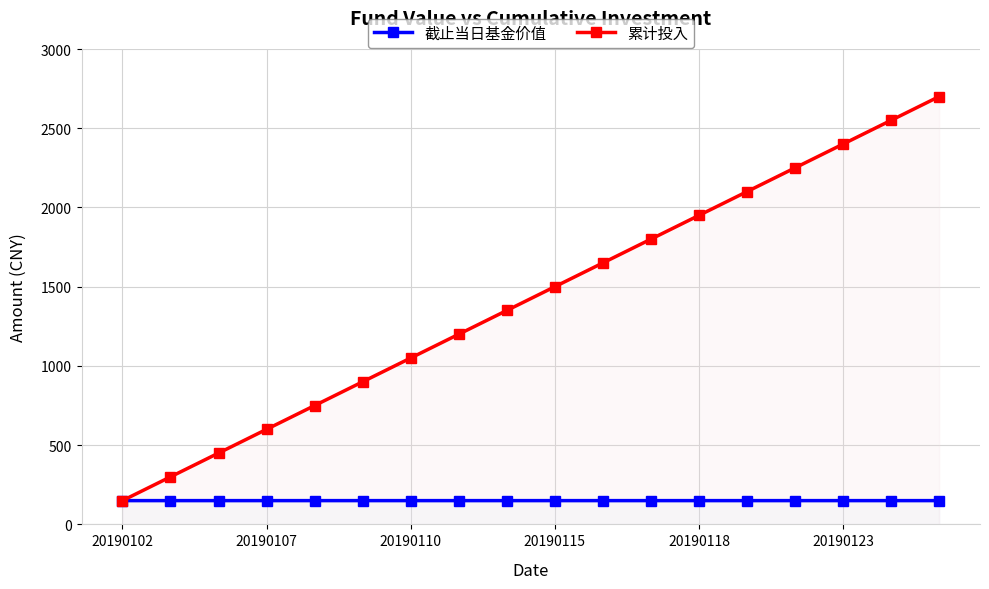

Reading left to right, list all the values displayed in this chart.

截止当日基金价值: 150.0	150.0	150.0	150.0	150.0	150.0	150.0	150.0	150.0	150.0	150.0	150.0	150.0	150.0	150.0	150.0	150.0	150.0
累计投入: 150.0	300.0	450.0	600.0	750.0	900.0	1050.0	1200.0	1350.0	1500.0	1650.0	1800.0	1950.0	2100.0	2250.0	2400.0	2550.0	2700.0